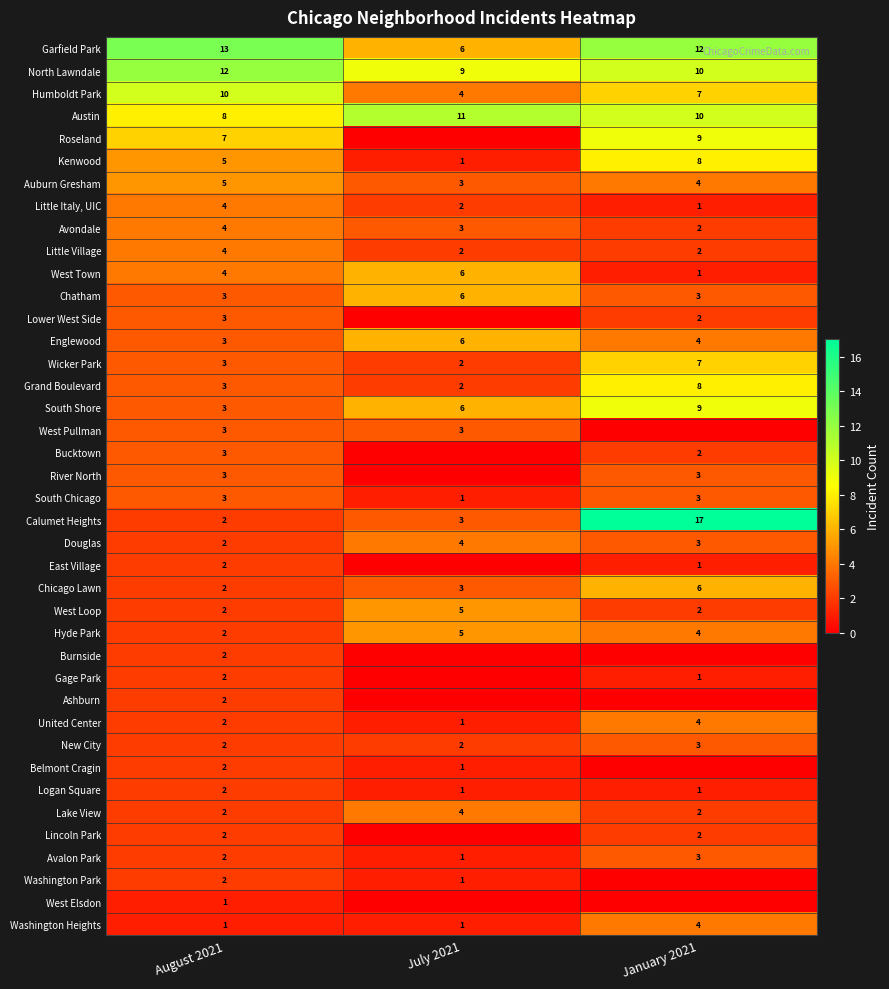

True or false: Logan Square has a value of 1 at July 2021.

True